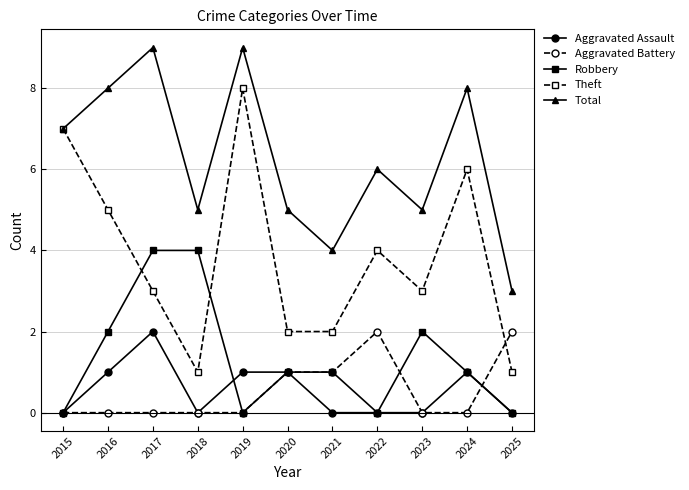

What is the highest value of the Aggravated Battery series?

2